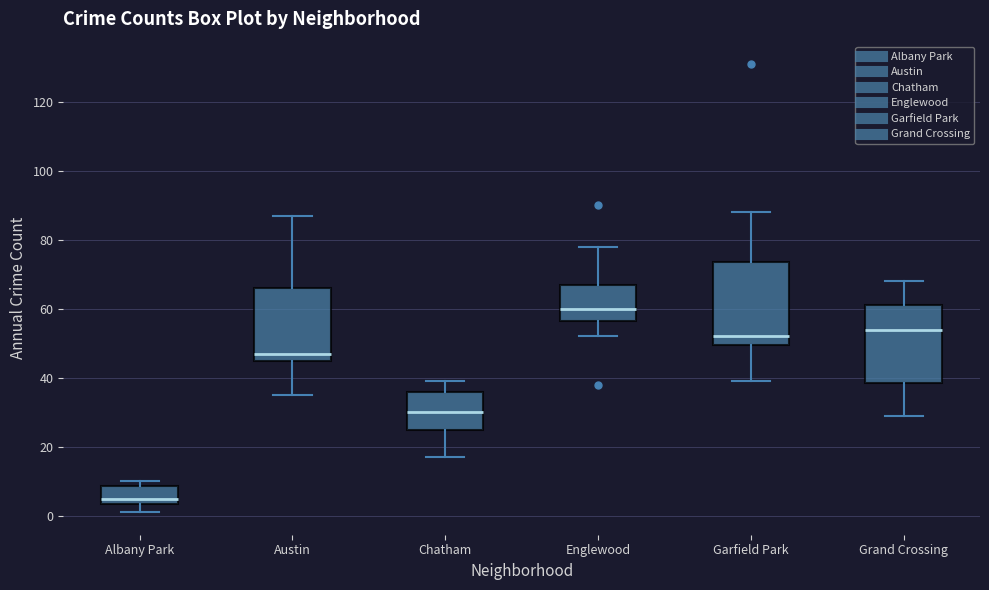

Which box has the lowest median line?

Albany Park